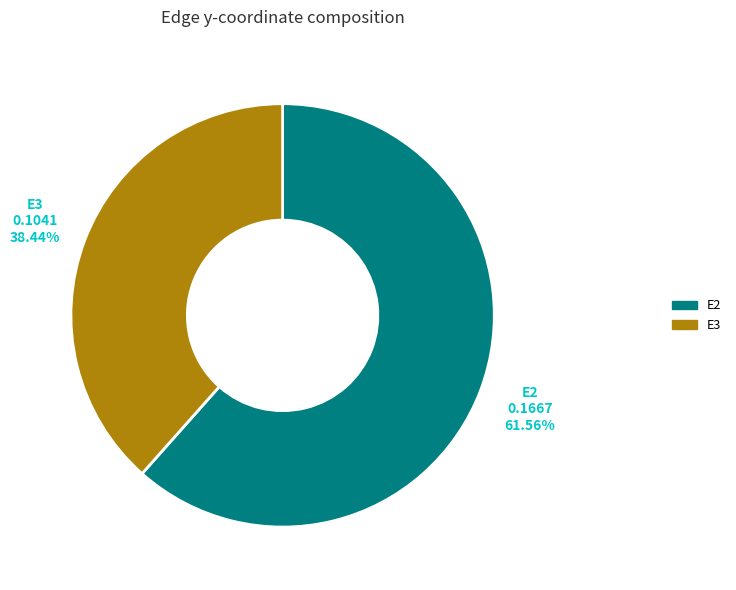

Rank the categories by value from highest to lowest.

E2, E3